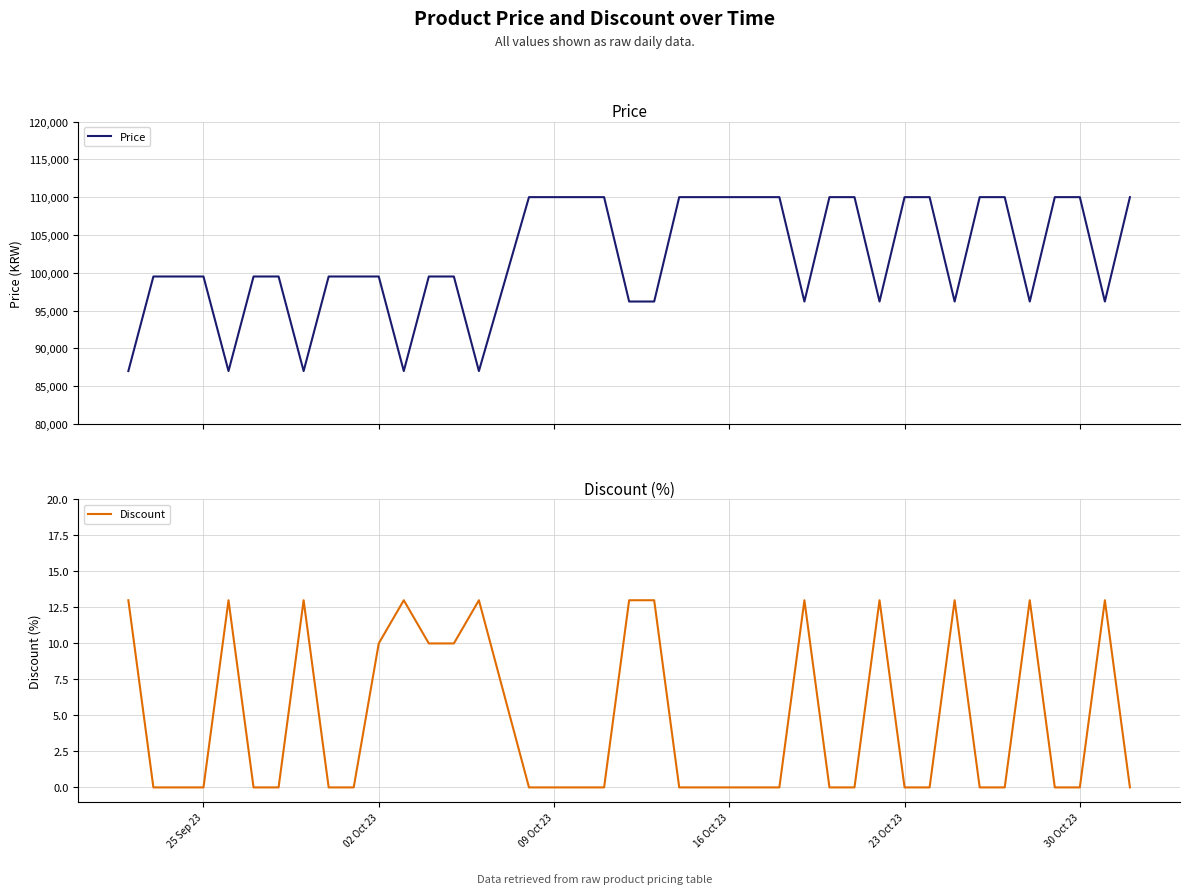

What is the maximum value for Price?

110000